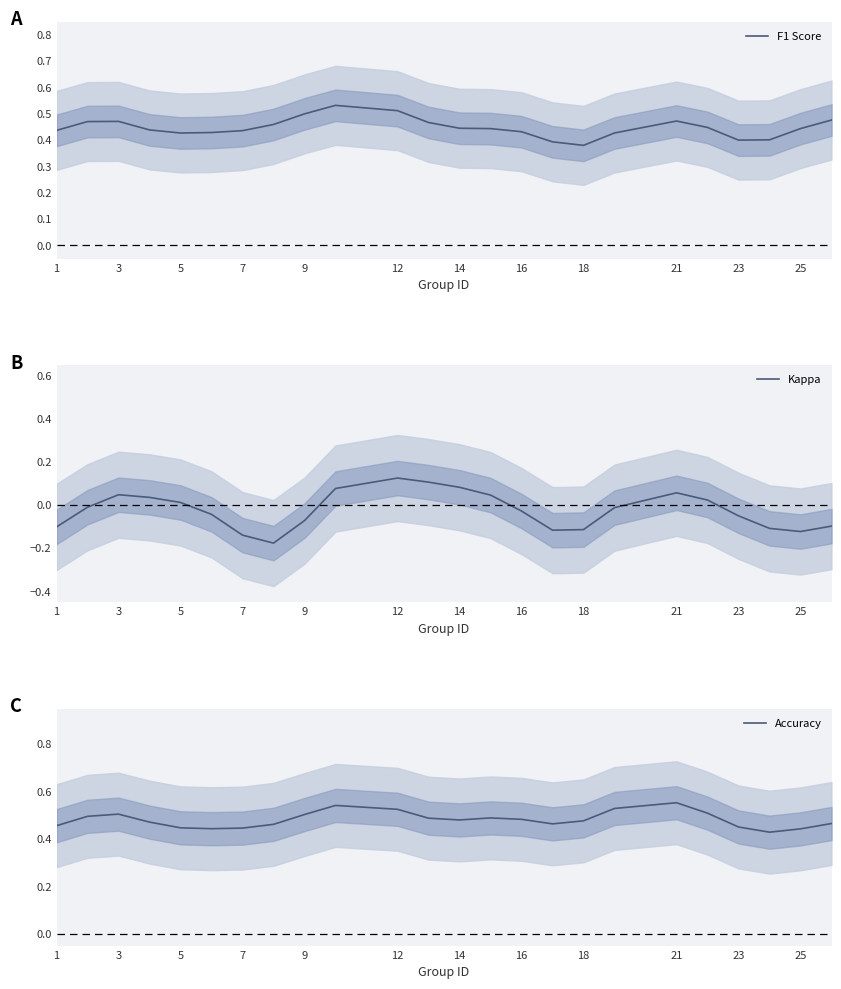

Count the number of data series in this chart.

3